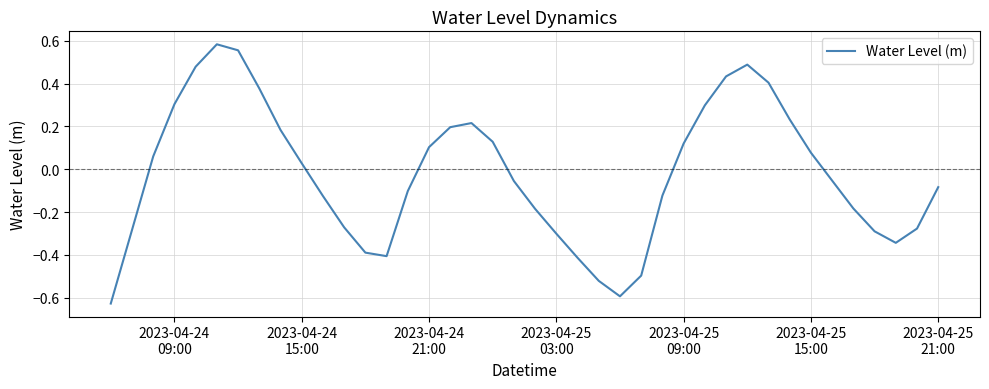

True or false: the data has more than 1 interior local peaks.

True